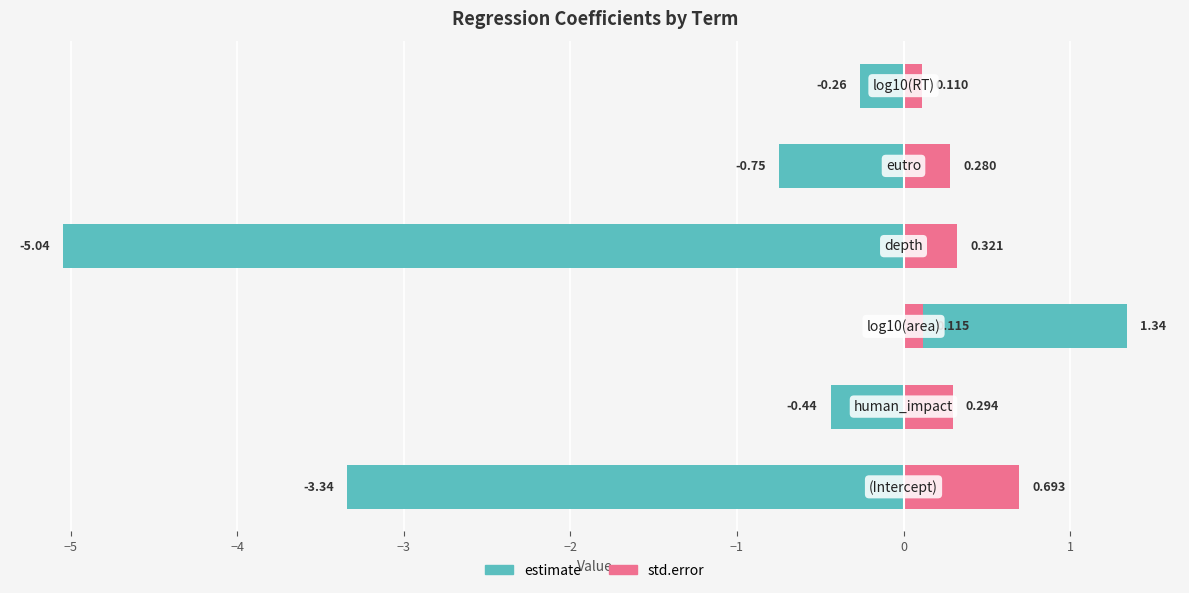

True or false: estimate has a value of -0.3 at −5.

False